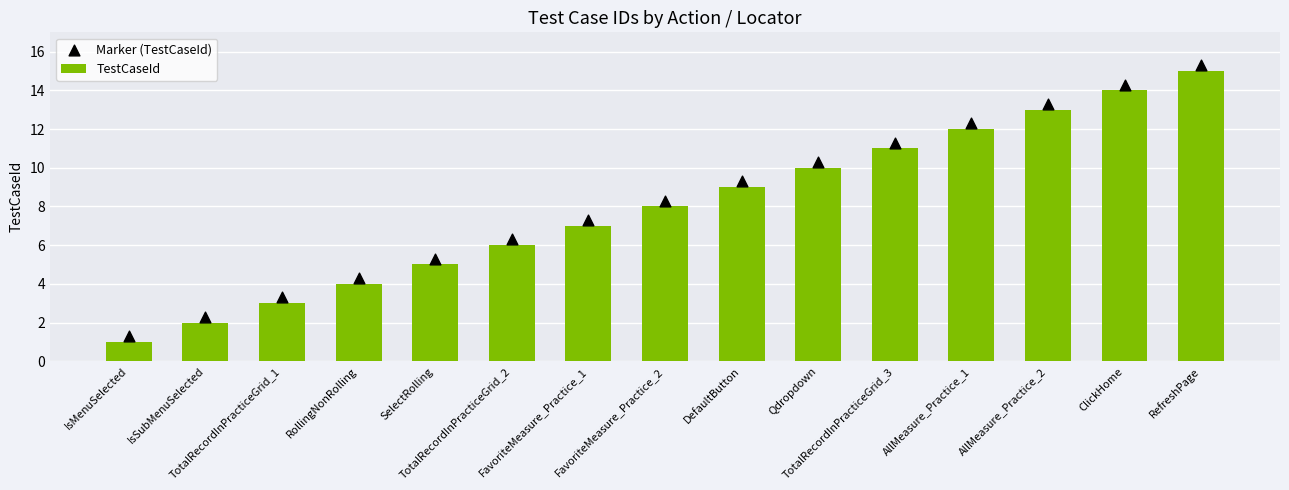

Which series reaches the minimum Y coordinate?

TestCaseId